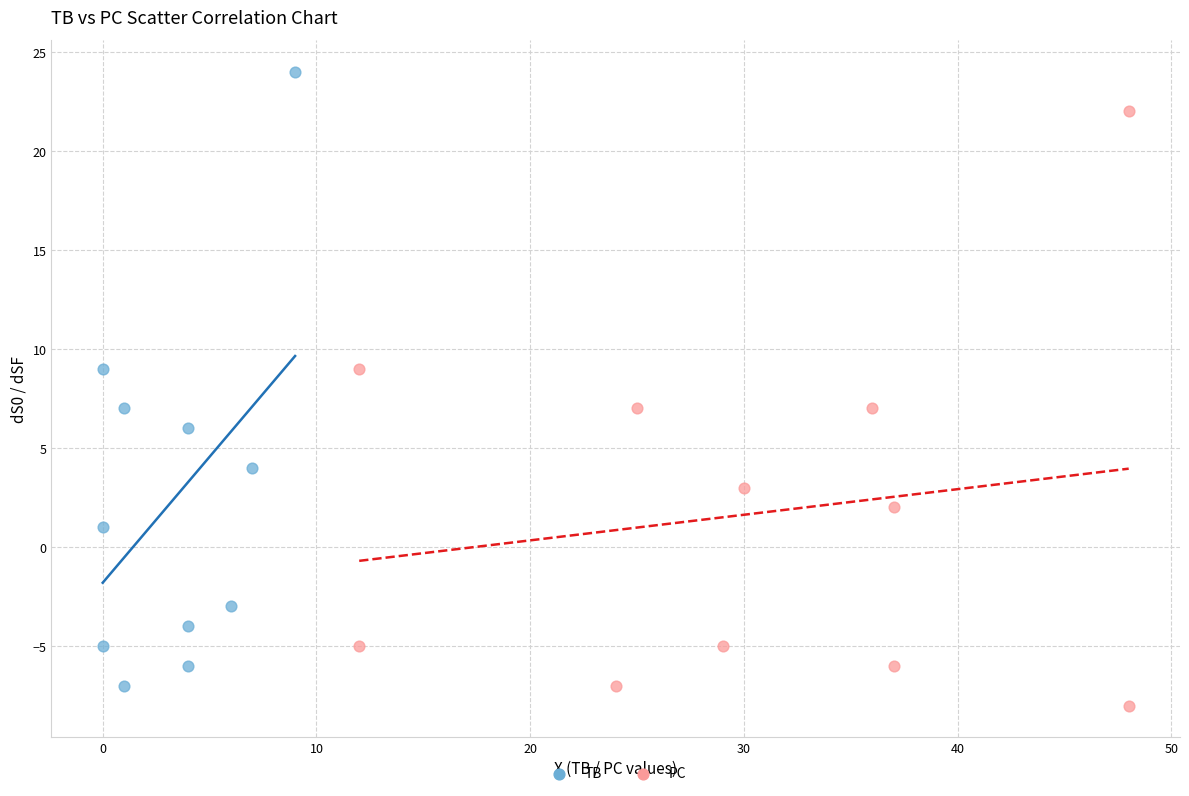

Which series contains the highest Y value?

TB